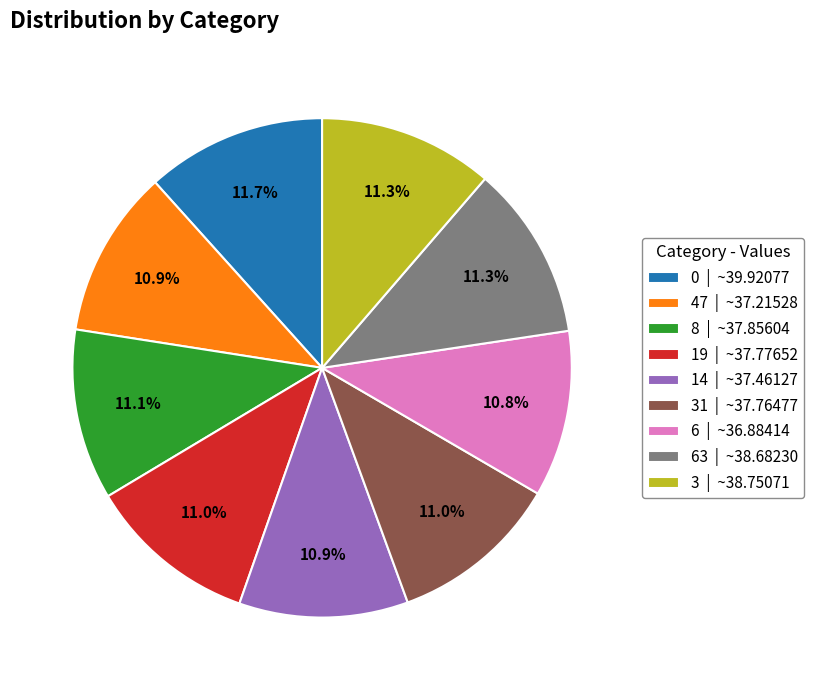

Approximately how many times larger is the value at 0 | ~39.92077 compared to 31 | ~37.76477?

1.1